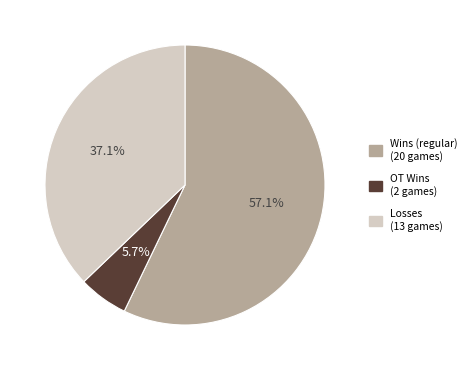

Is there a majority slice in this chart?

Yes